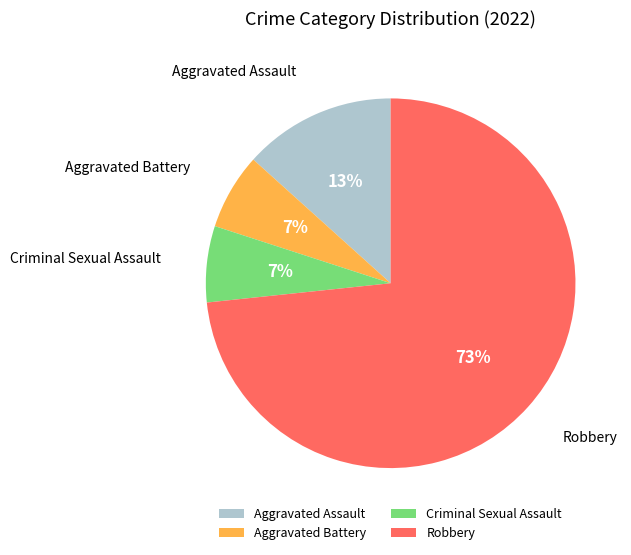

To the nearest percent, what portion does Aggravated Assault represent?

13%